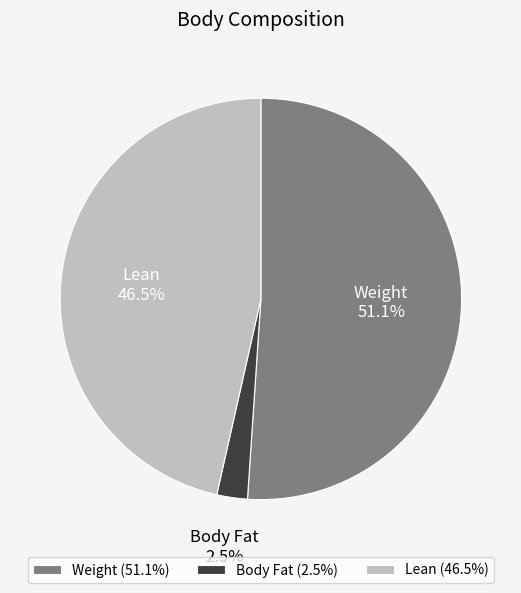

Is the sum of Body Fat and Lean greater than half?

No